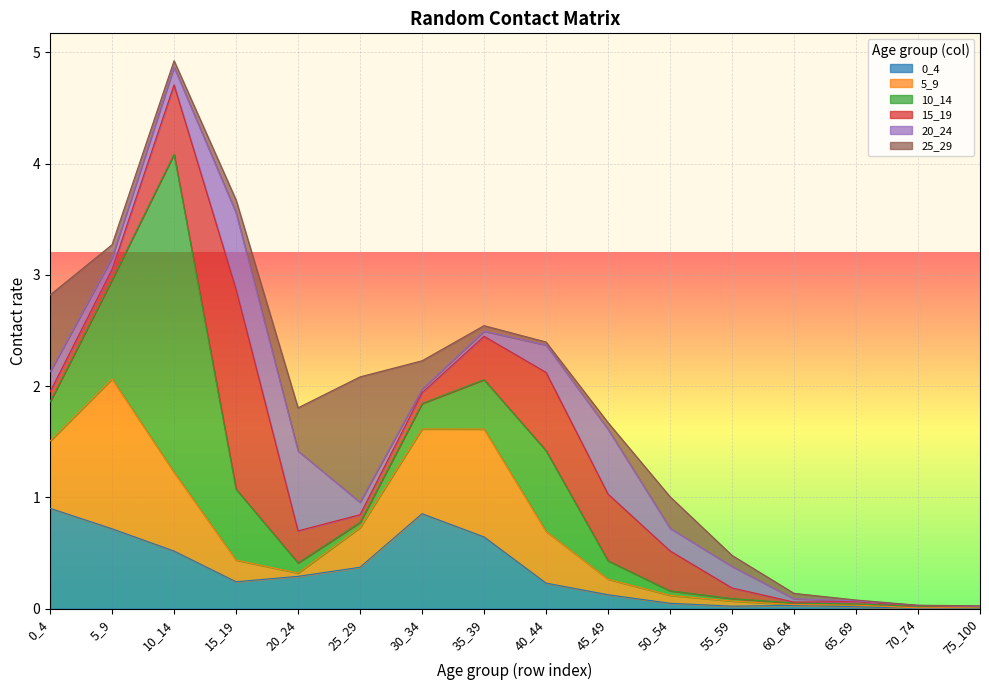

What is the sum of the 25_29 values at 30_34 and 45_49?

0.3